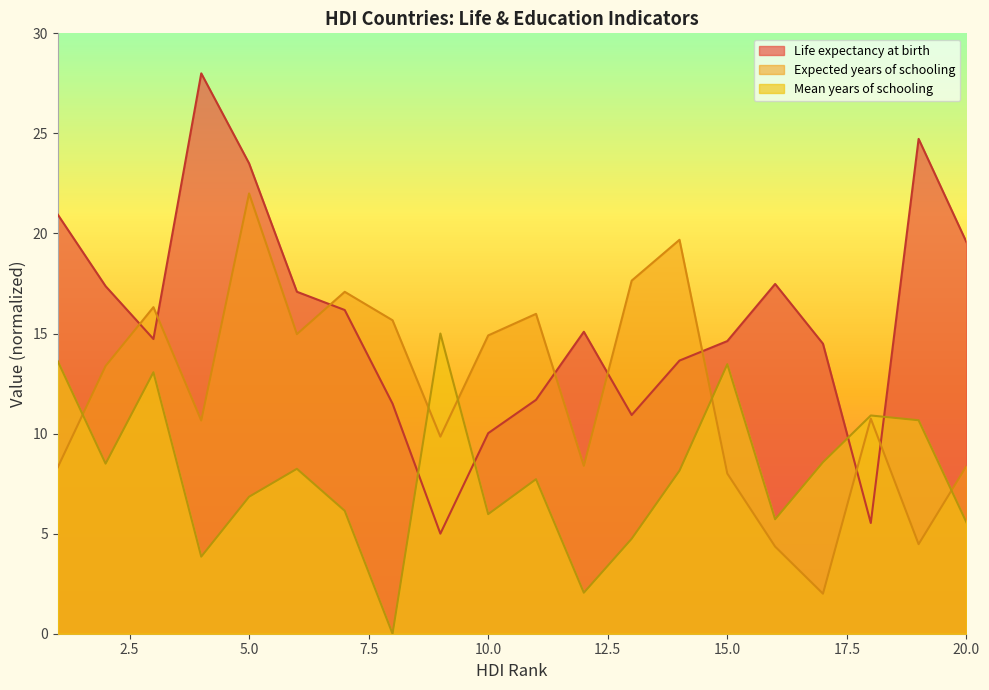

What is the difference between the maximum and minimum values in the Life expectancy at birth series?

23.0